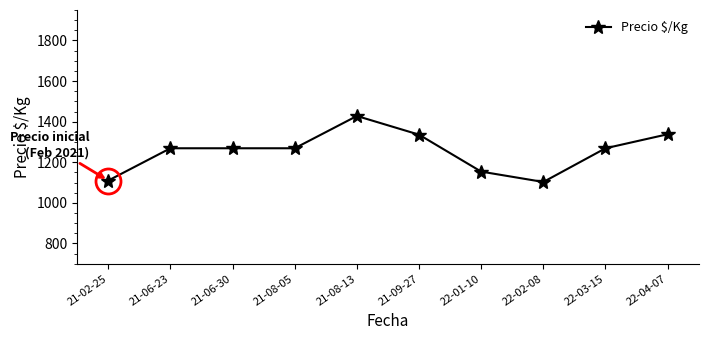

What is the difference between the second highest and minimum values?

235